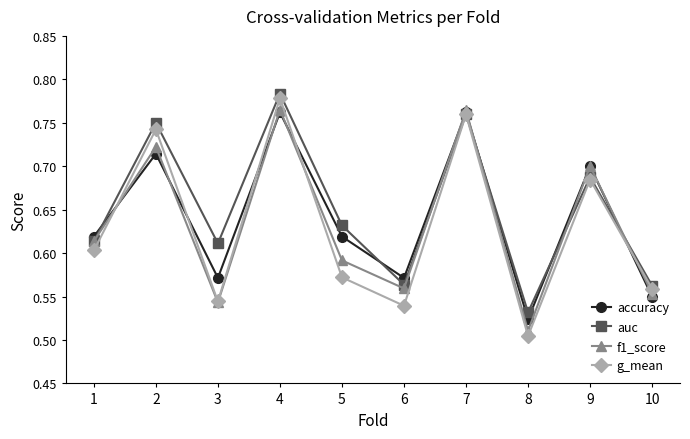

At which label is f1_score closest to 0?

8